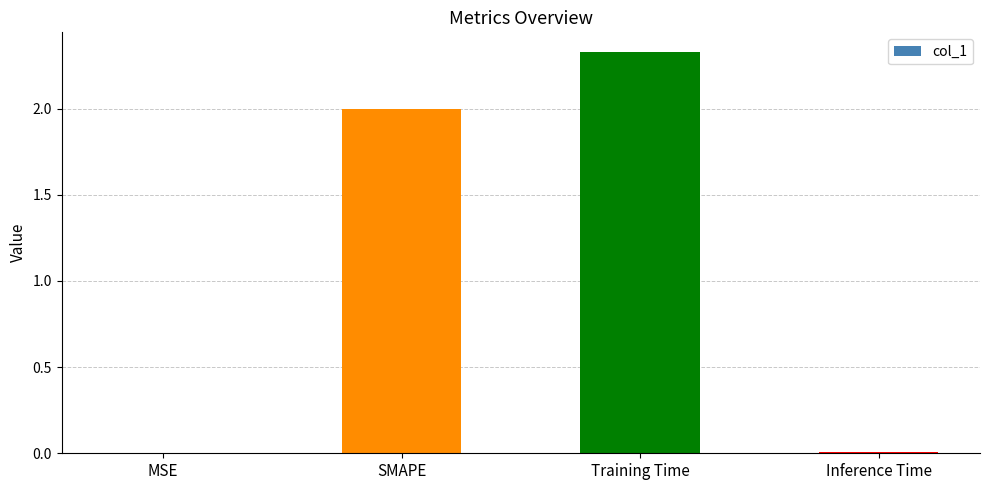

What is the sum of all values?

4.3